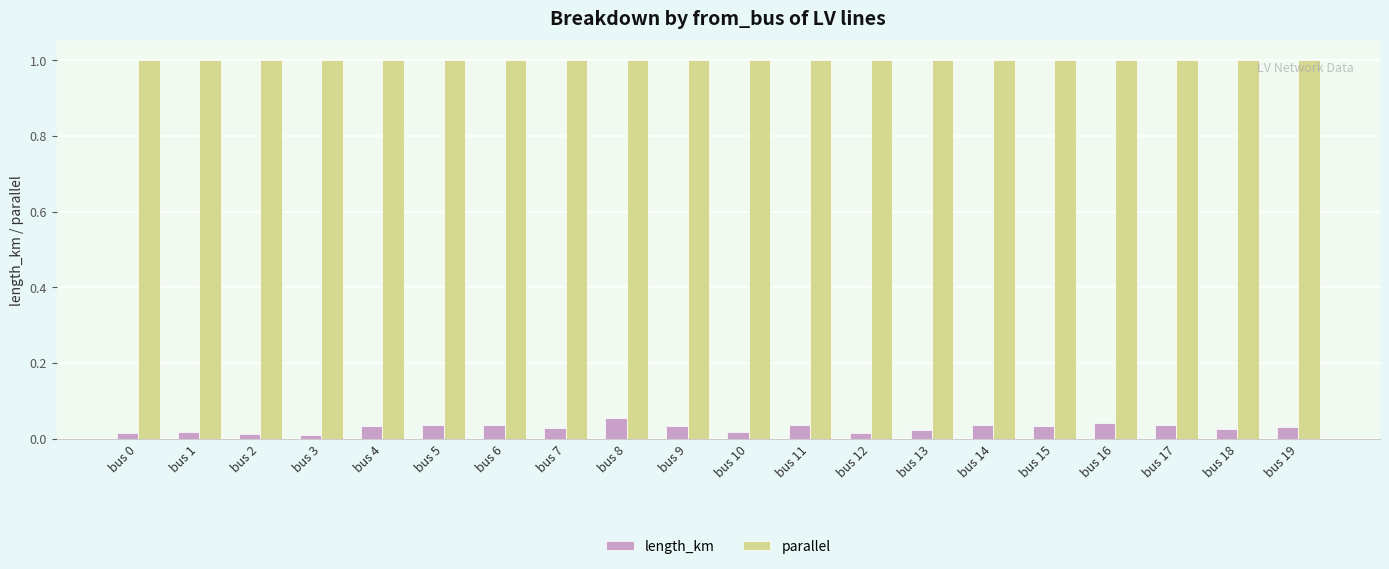

Which series has the largest range (max minus min)?

length_km